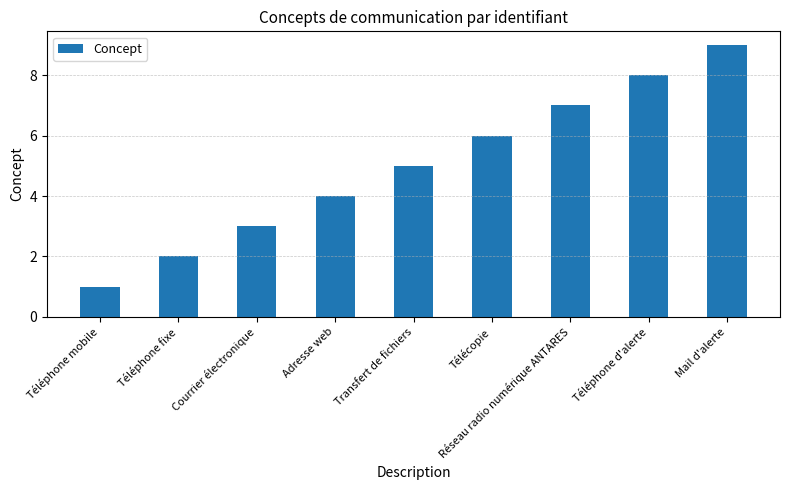

Where is the data nearest to the value 5?

Transfert de fichiers